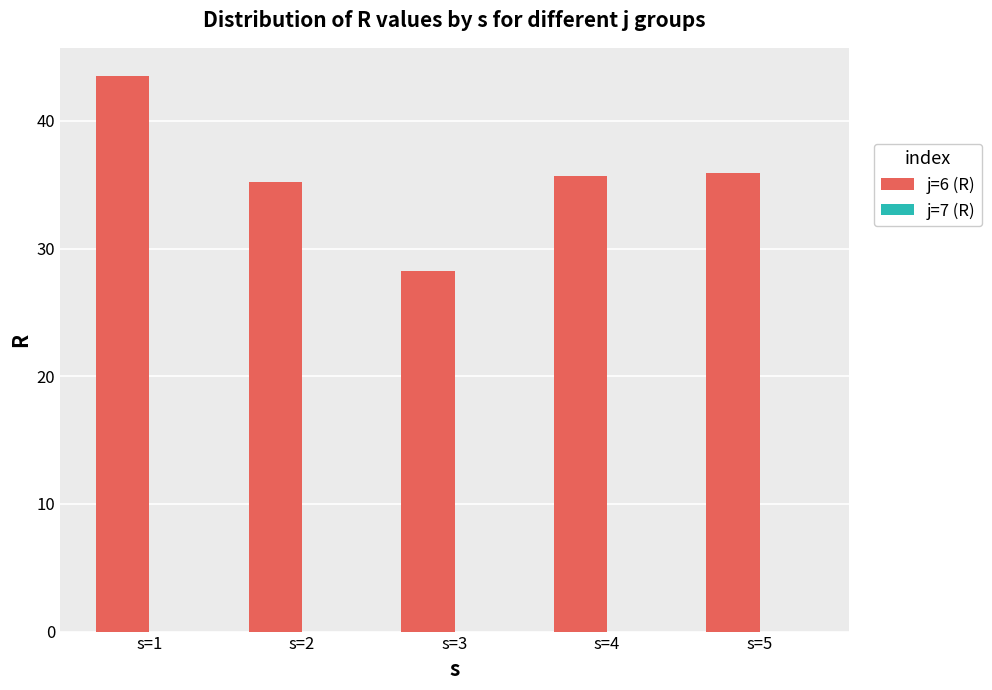

Approximately how many times larger is the value at s=4 compared to s=5?

1.0